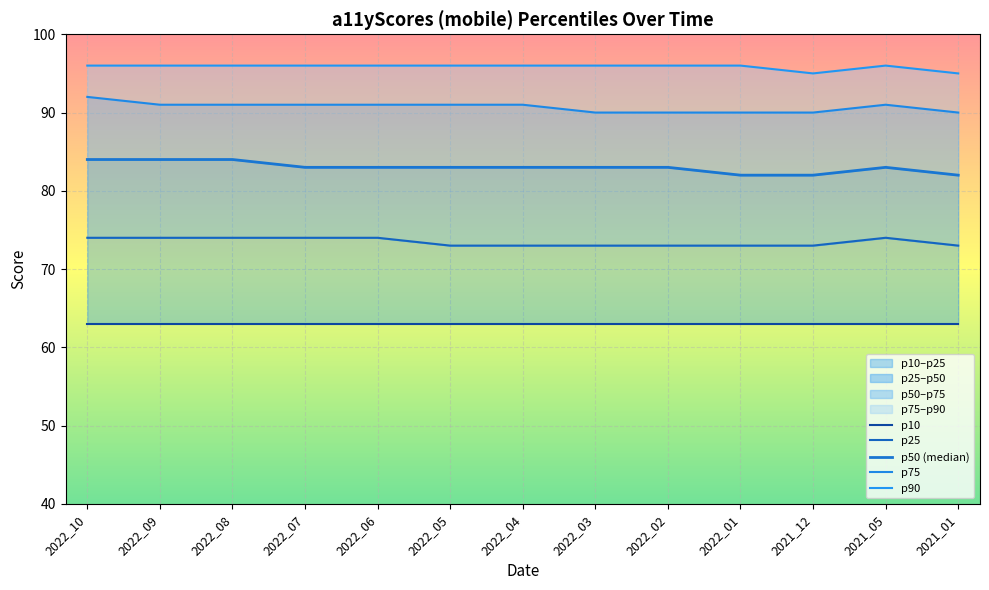

The value of p25 at 2022_04 is 119. True or false?

False